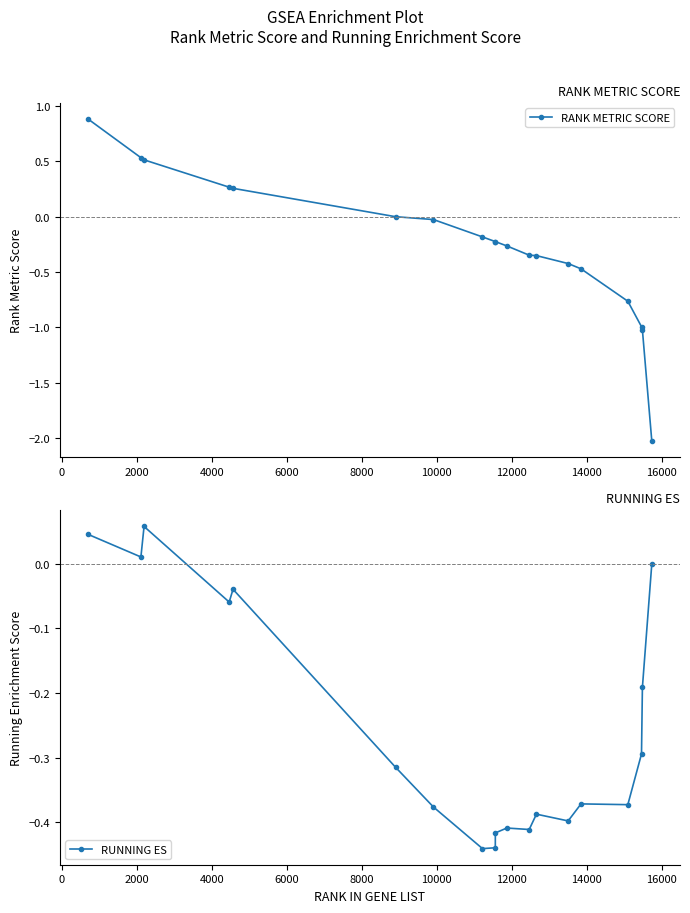

What is the average value of the RUNNING ES series?

-0.3